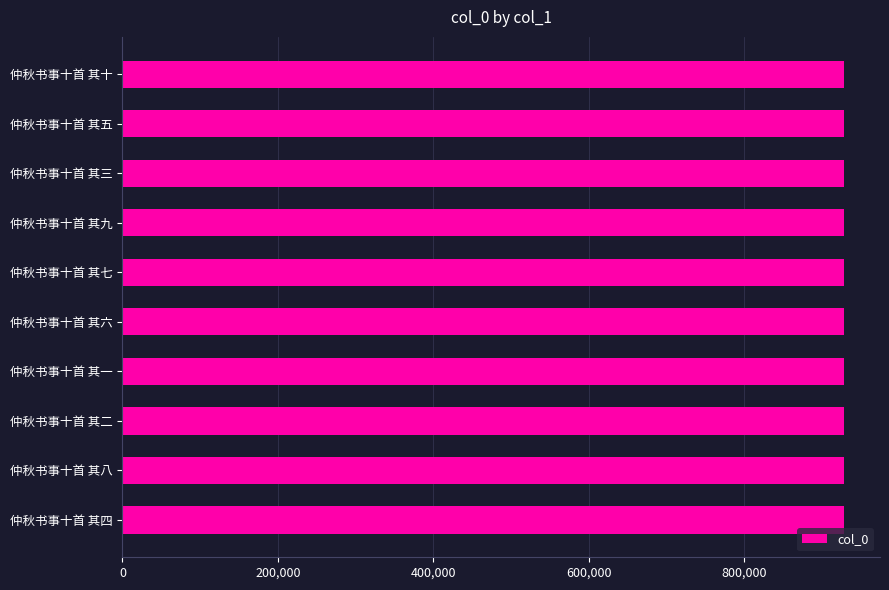

The value at 仲秋书事十首 其五 is 1307207. True or false?

False